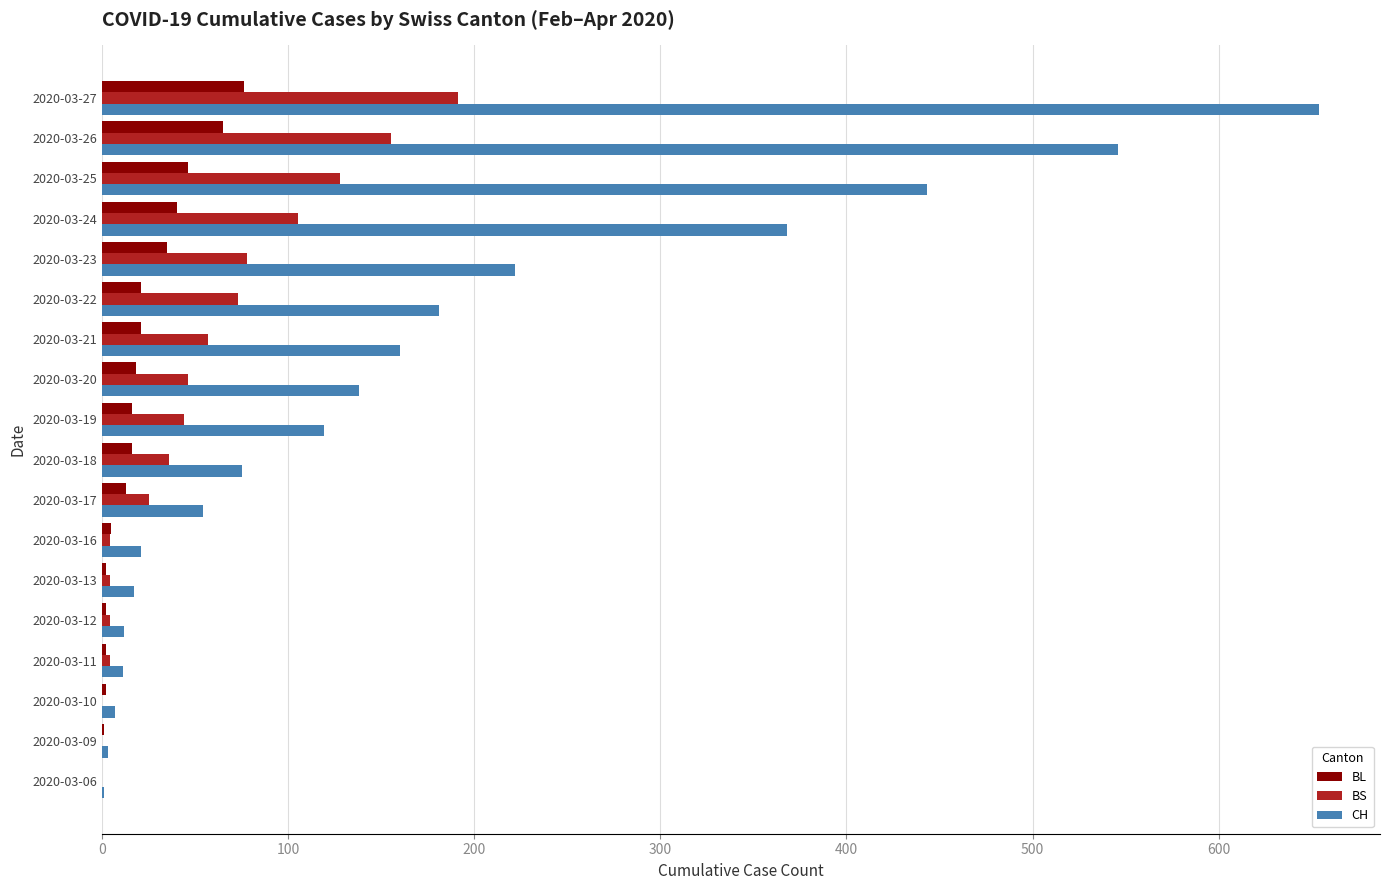

Which series changed the most between 2020-03-12 and 2020-03-19?

CH